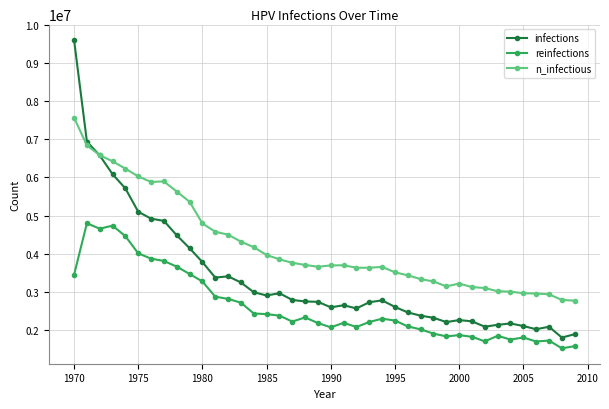

What is the value of the reinfections point at the 24th from the left?

2202372.3